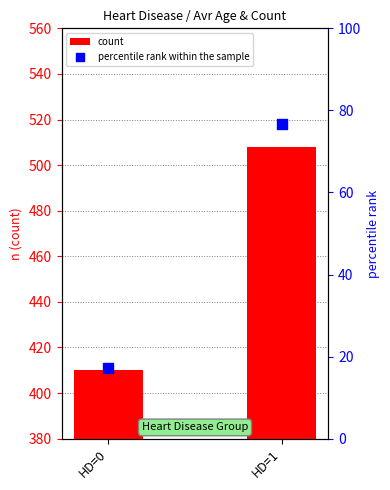

At which category is the sum across all series the highest?

HD=1